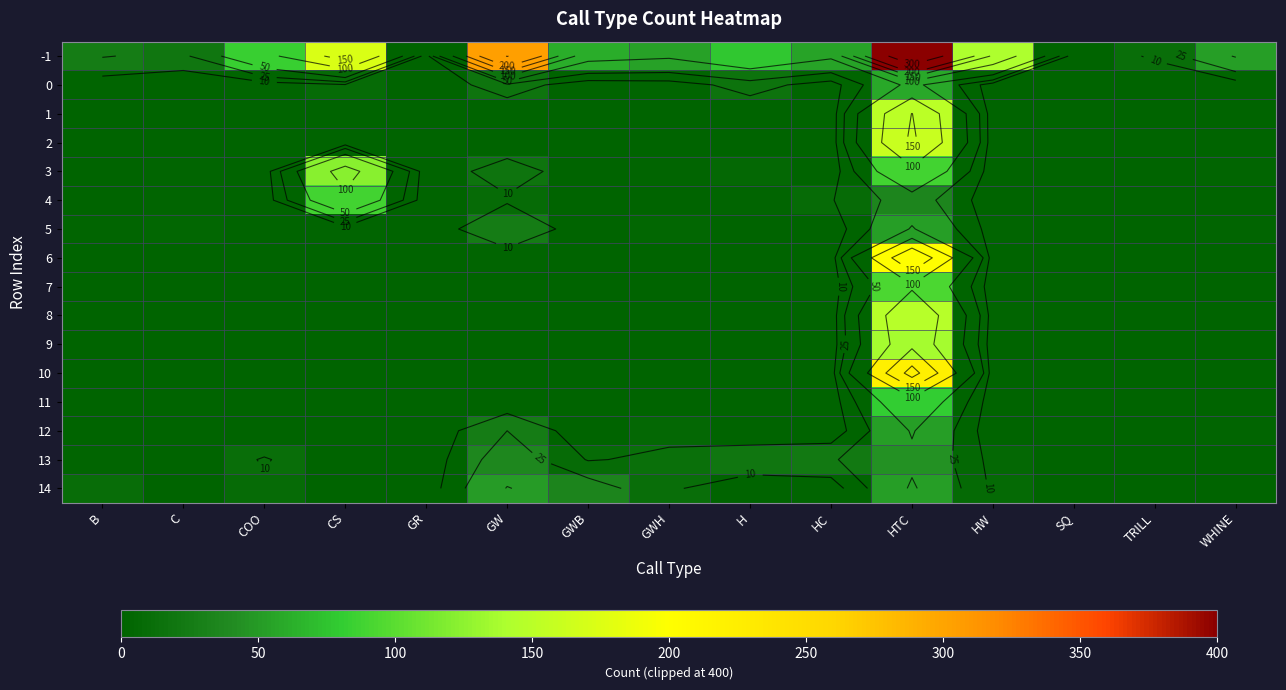

True or false: 3 has a value of 54 at HC.

False